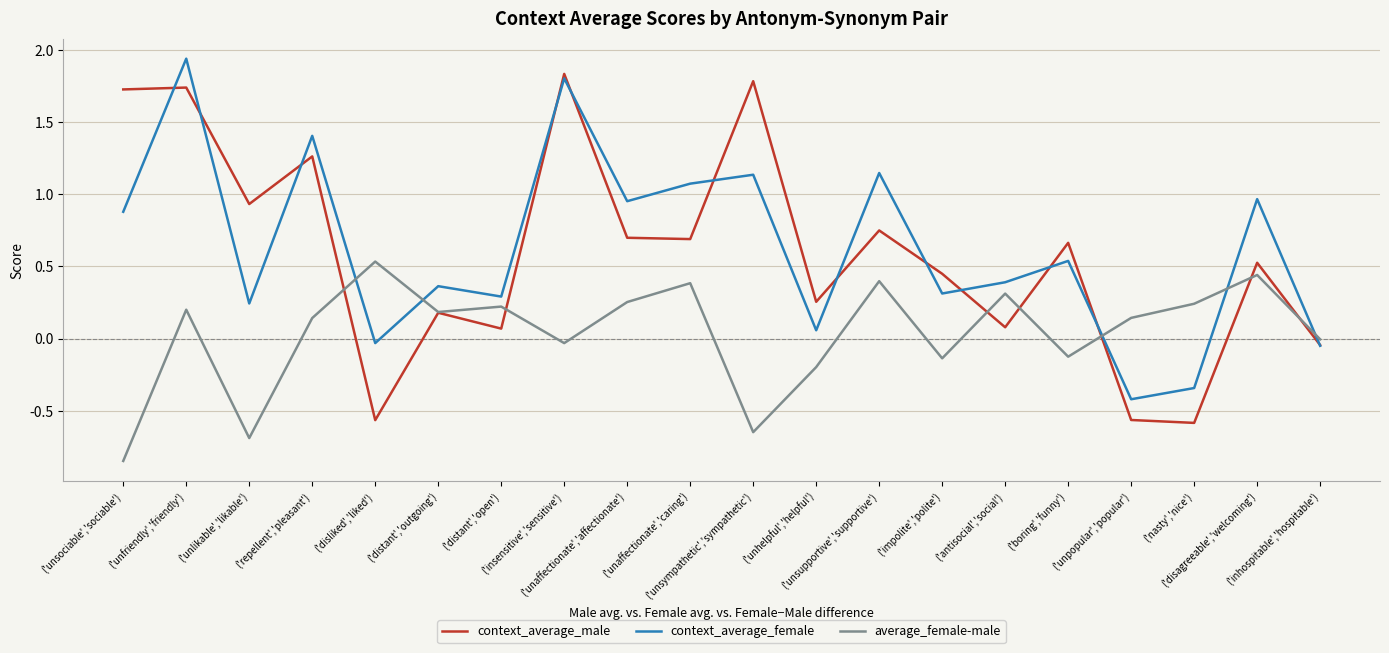

What position from the right is ('inhospitable','hospitable')?

1